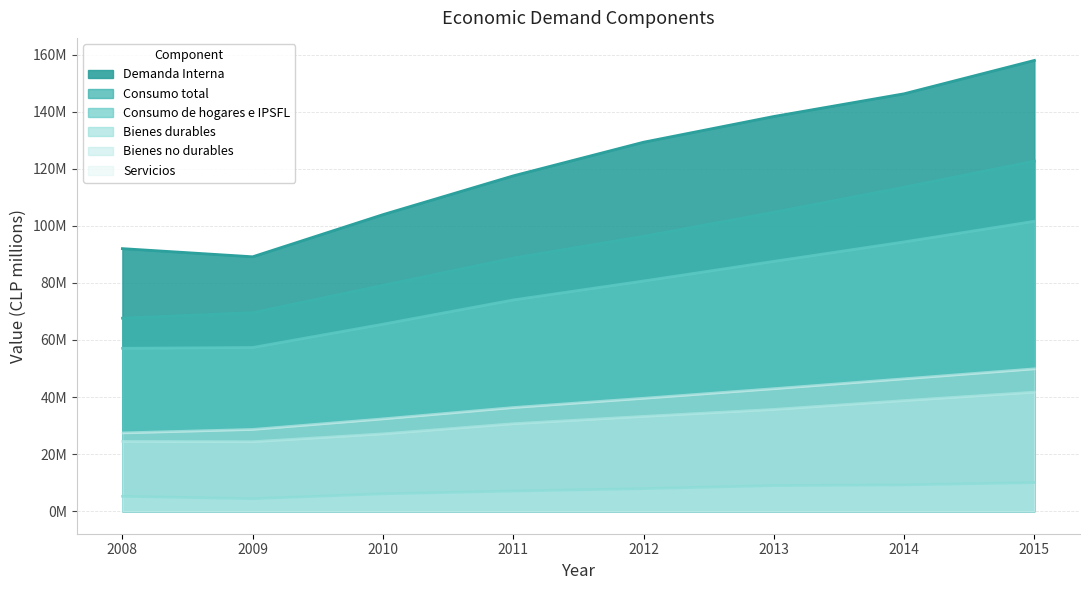

How many lines are shown in the chart?

6